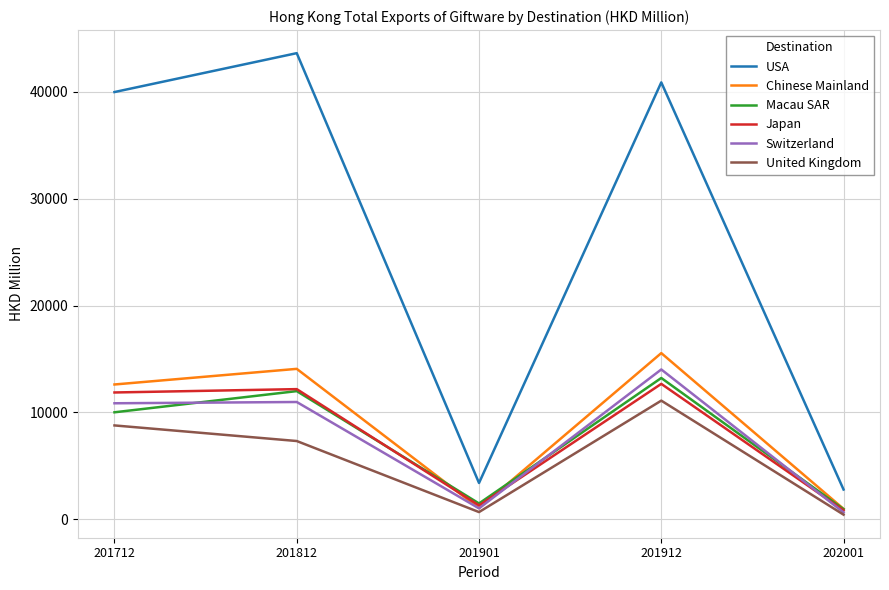

How many values in the USA series are below 39969?

2